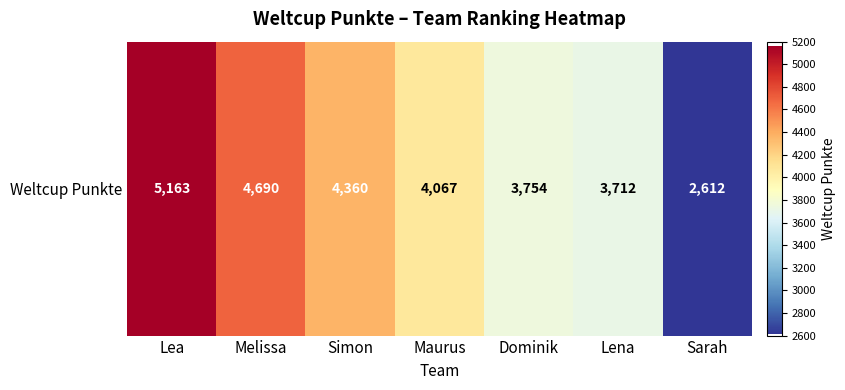

Between Sarah and Lea, which is larger?

Lea